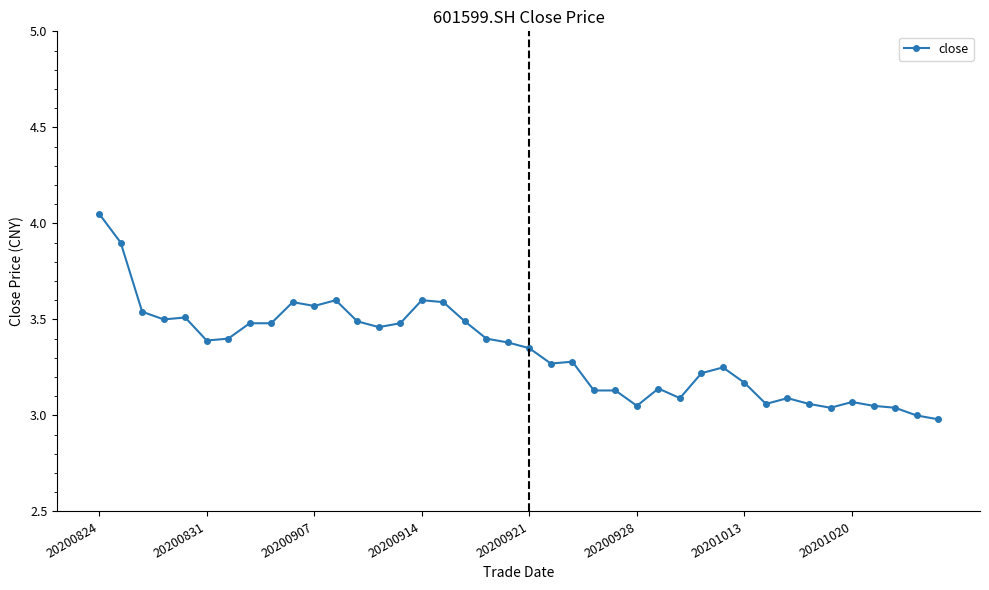

What is the difference between the second highest and second lowest values?

0.9